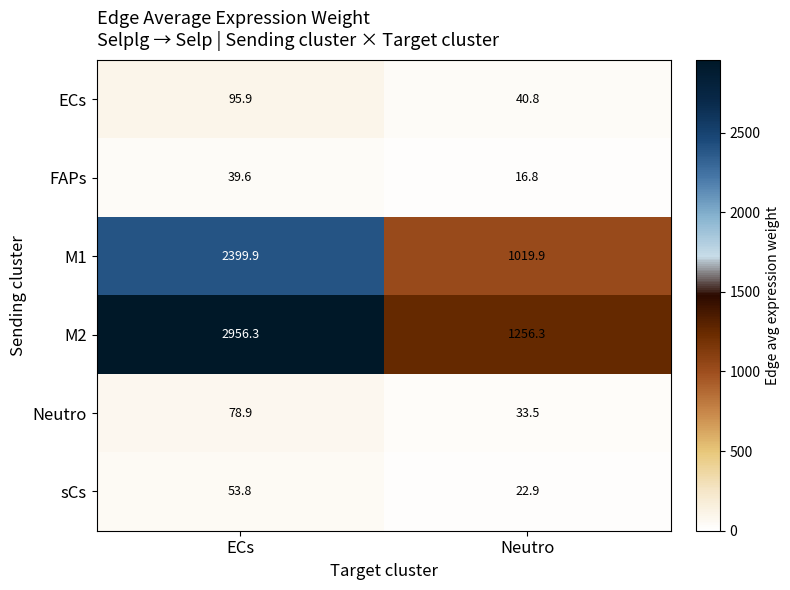

Where does the M1 series first go above 2399?

ECs